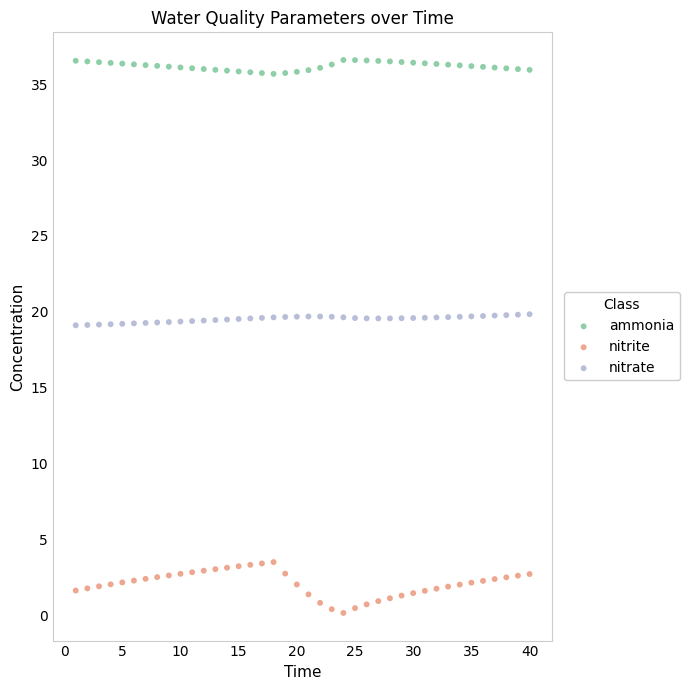

Which series contains the highest Y value?

ammonia